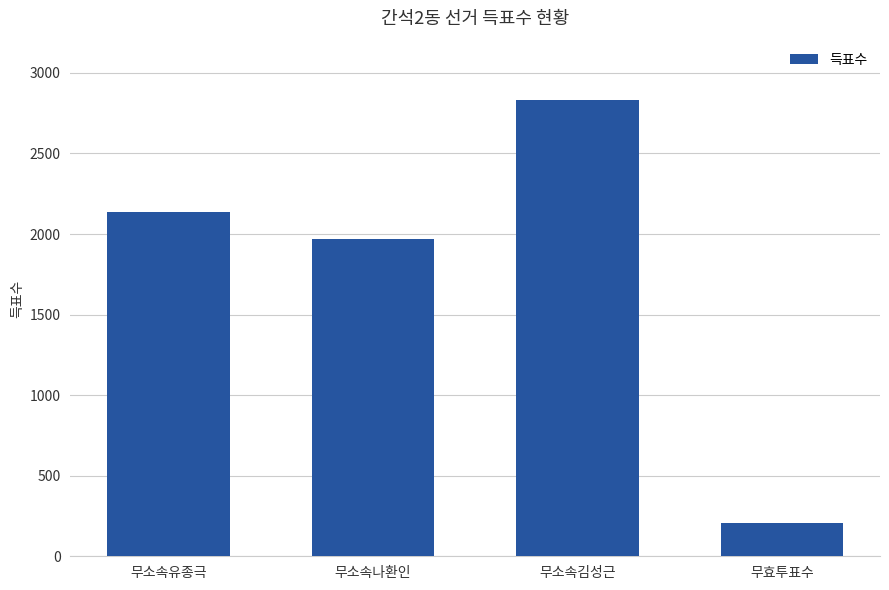

Which label corresponds to the smallest value in the chart?

무효투표수